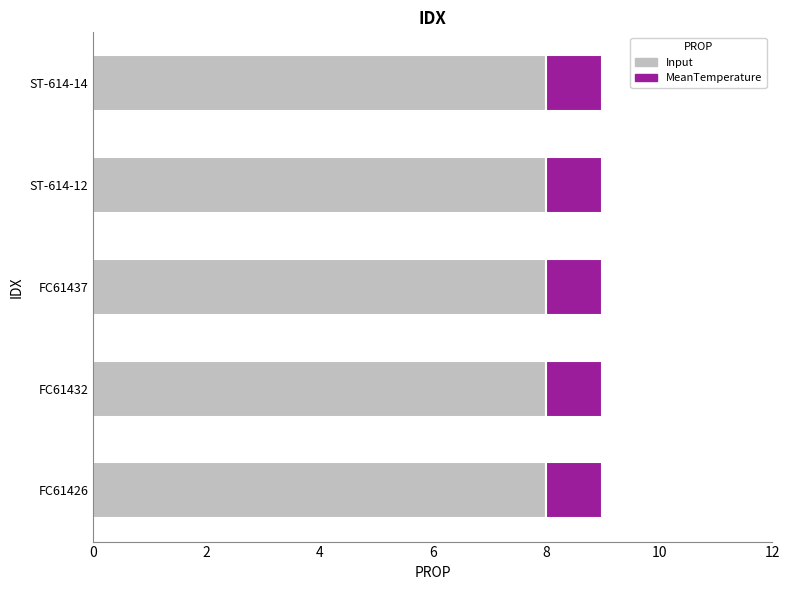

The value of Input at FC61432 is 13. True or false?

False